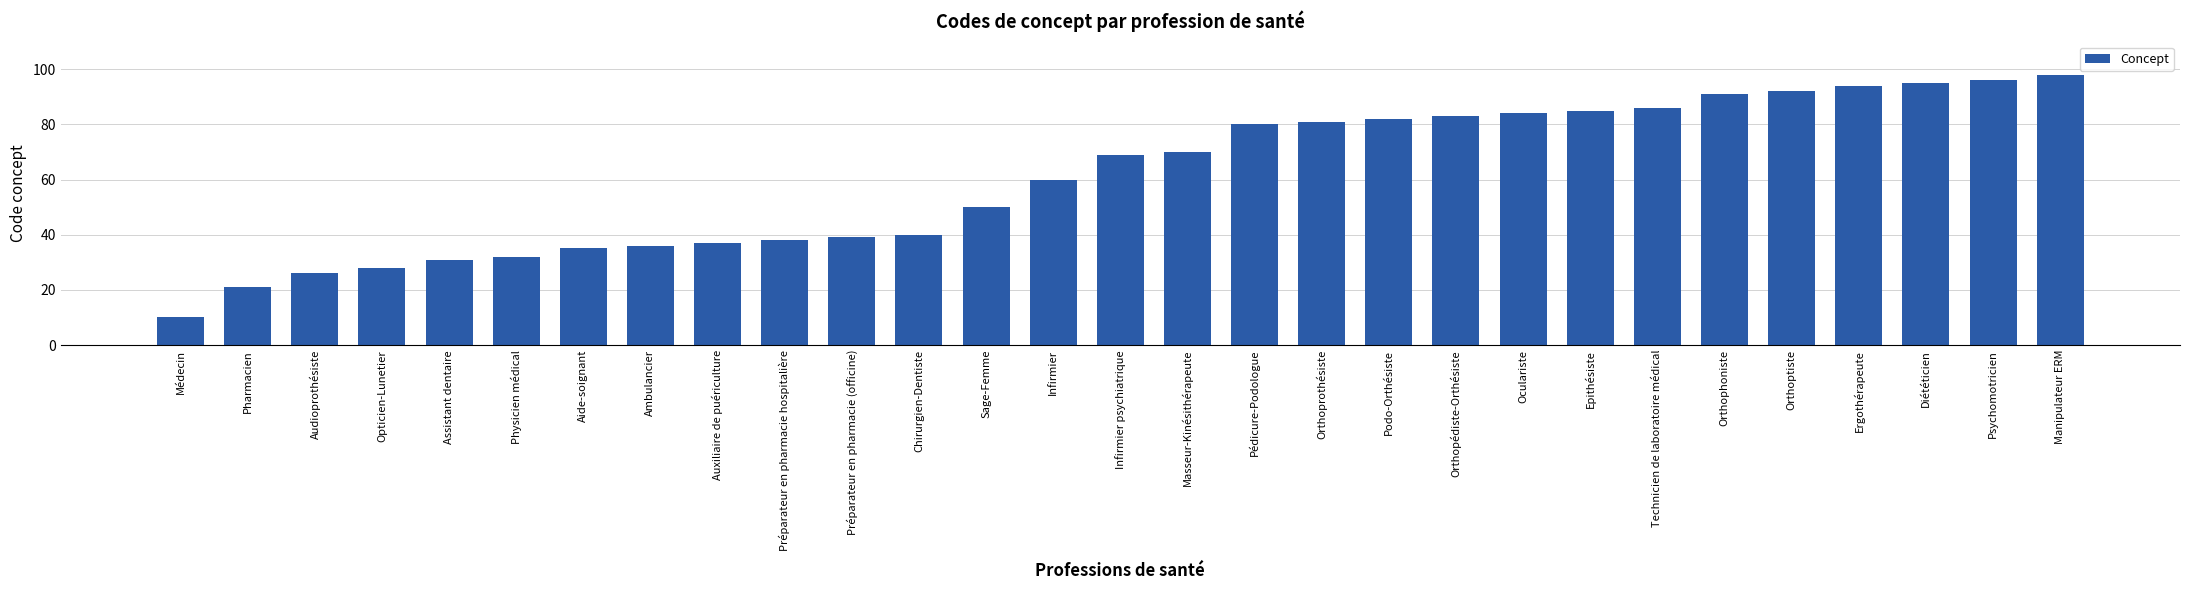

Approximately how many times larger is the value at Diététicien compared to Sage-Femme?

1.9